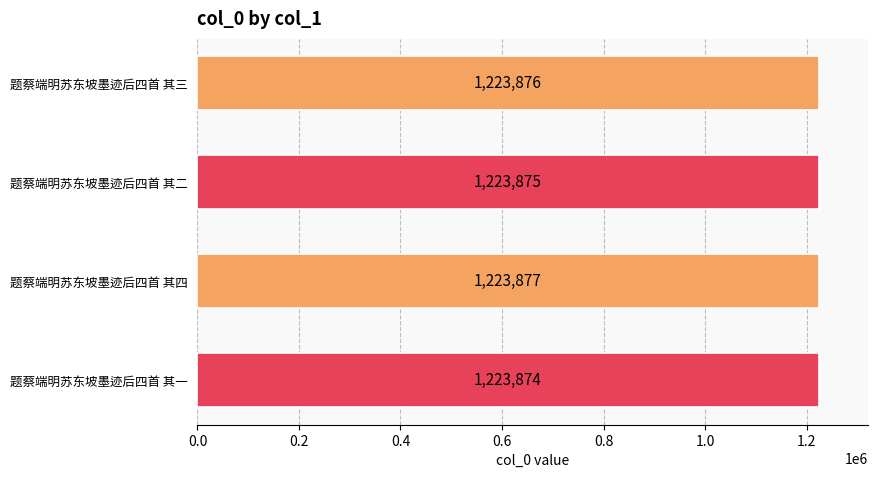

Count the values in the range 1223875 to 1223877.

3